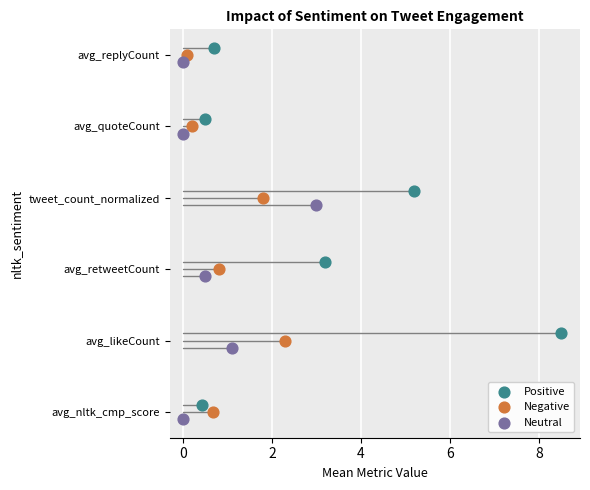

What are all the series names shown in the legend?

Positive, Negative, Neutral